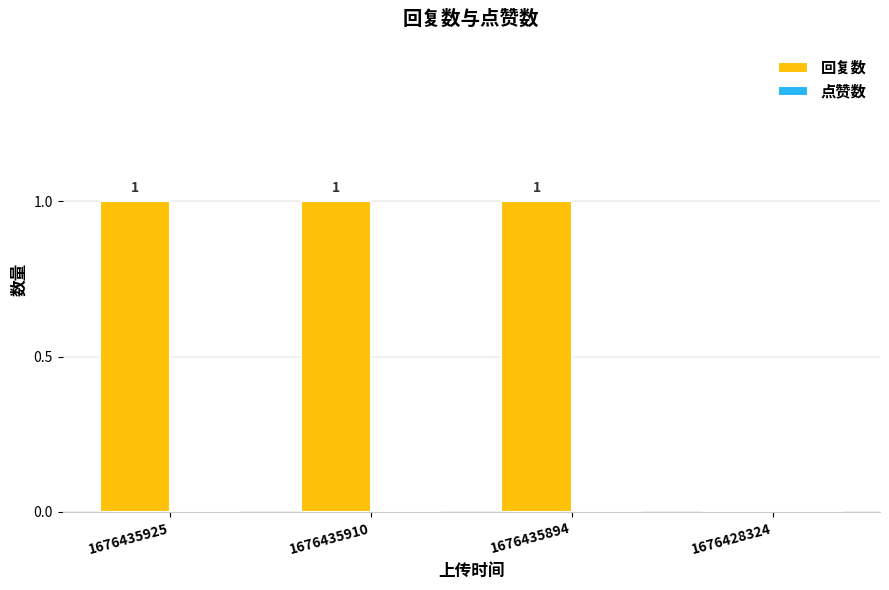

What is the sum of all values?

3